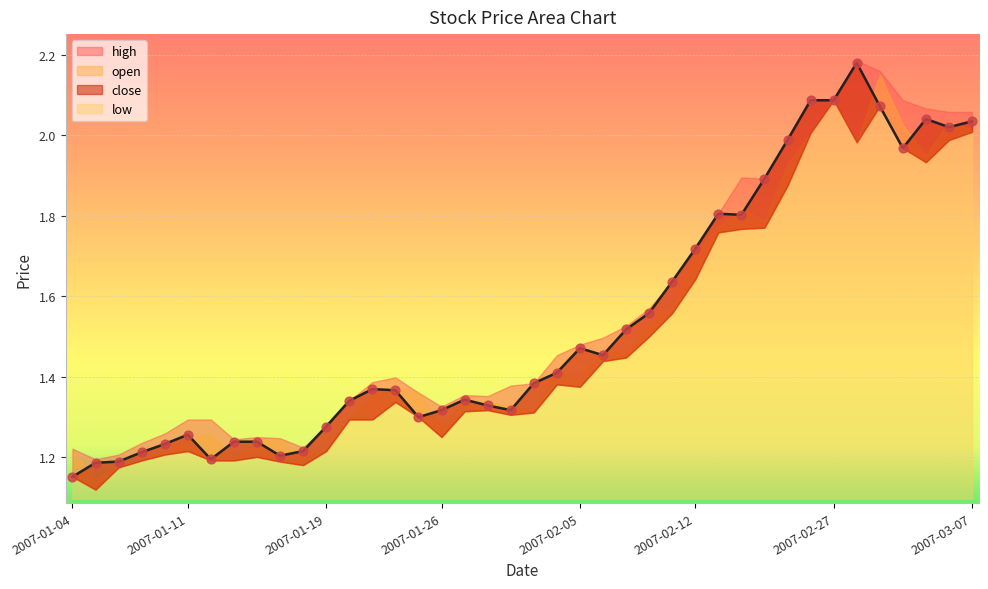

Which series contains the highest Y value?

close